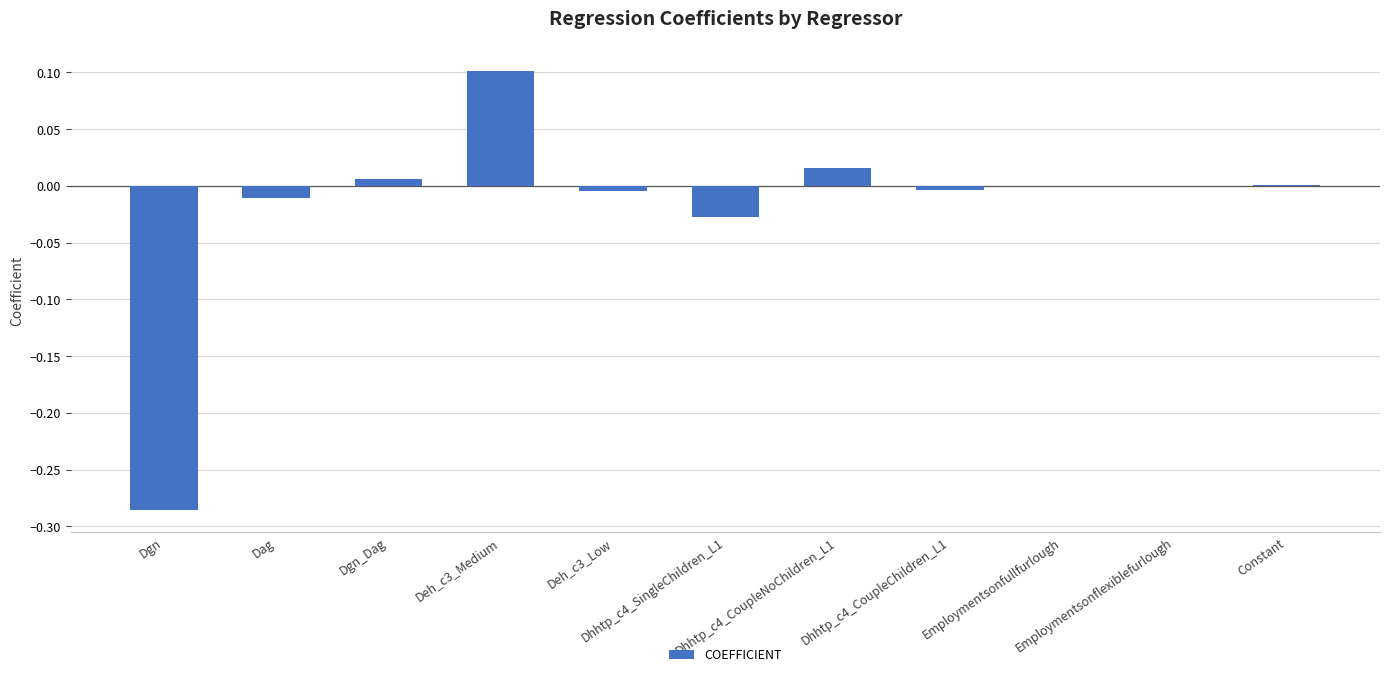

What is the sum of the values at Deh_c3_Medium and Dgn_Dag?

0.1